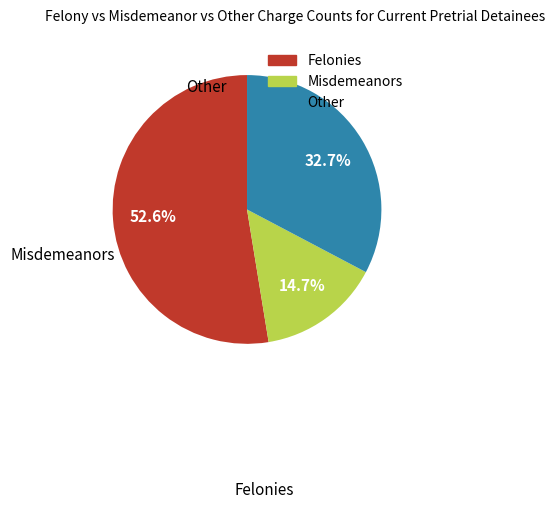

Is there any slice that represents more than half of the pie?

Yes